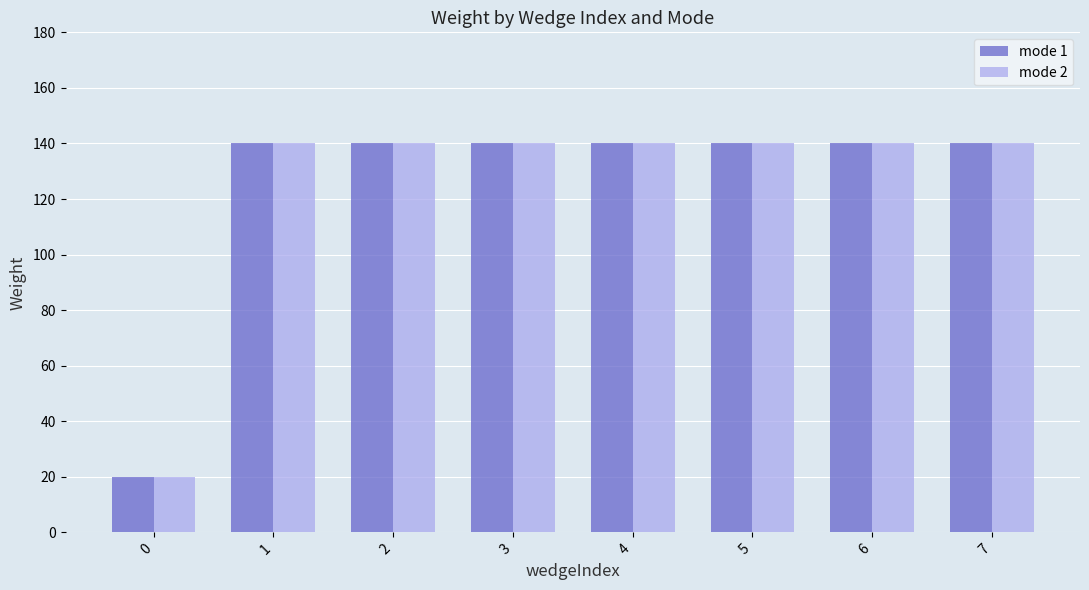

Reading right to left, extract all data points from this chart.

mode 1: 7=140	6=140	5=140	4=140	3=140	2=140	1=140	0=20
mode 2: 7=140	6=140	5=140	4=140	3=140	2=140	1=140	0=20